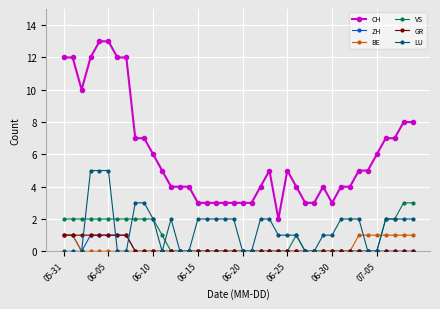

Which series has the widest spread of values?

CH